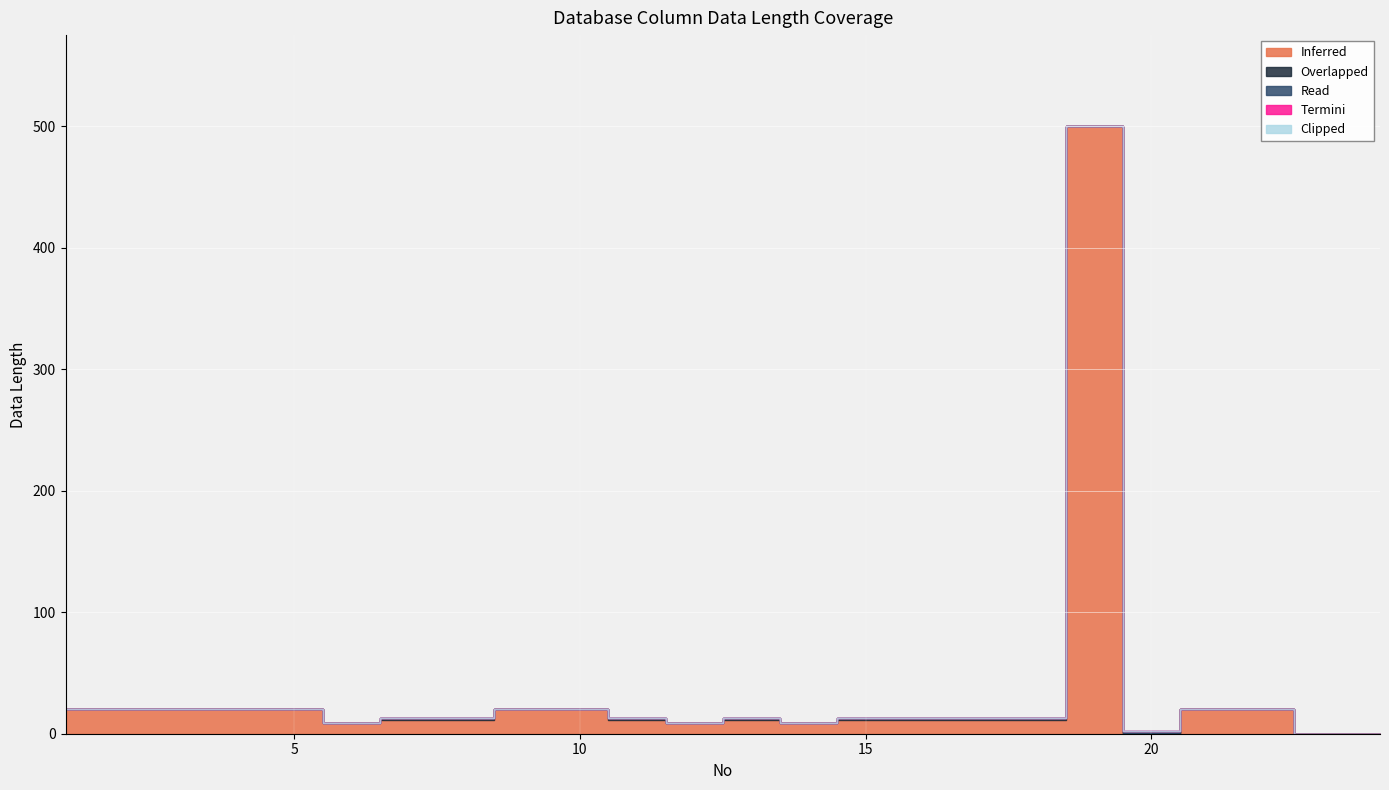

The value of Inferred at 13 is 6. True or false?

False